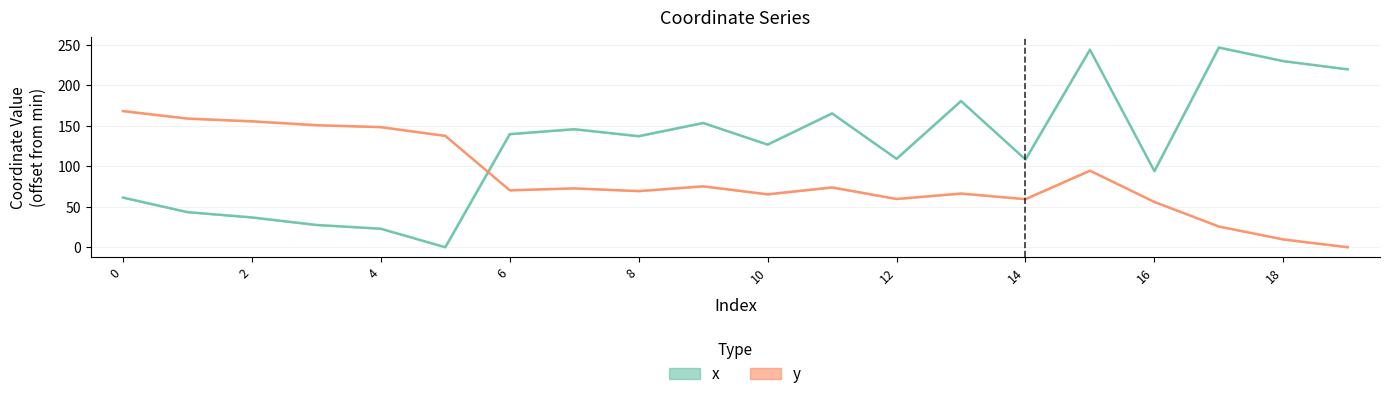

Between 6 and 9, which series saw the biggest shift?

x